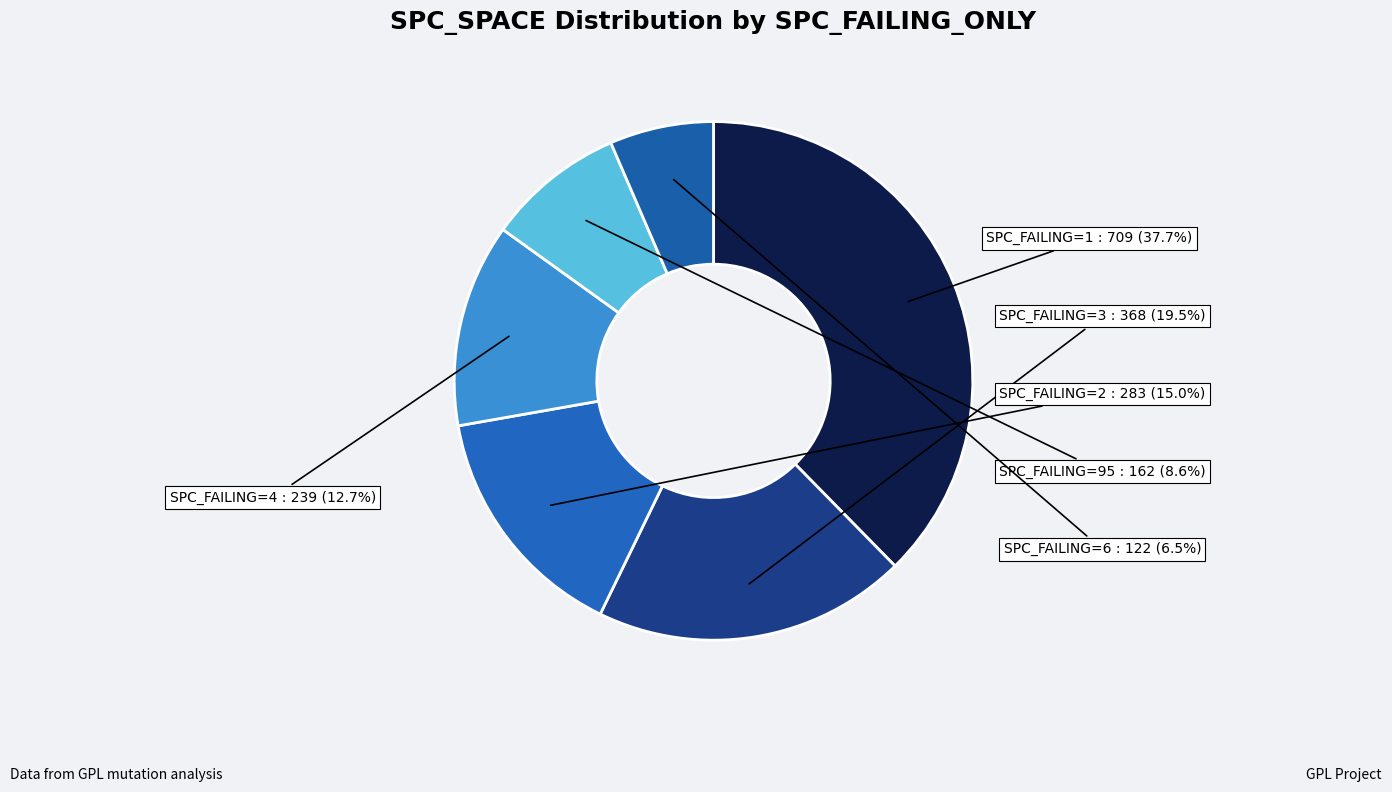

What percentage do SPC_FAILING=95 and SPC_FAILING=1 together represent?

46.3%